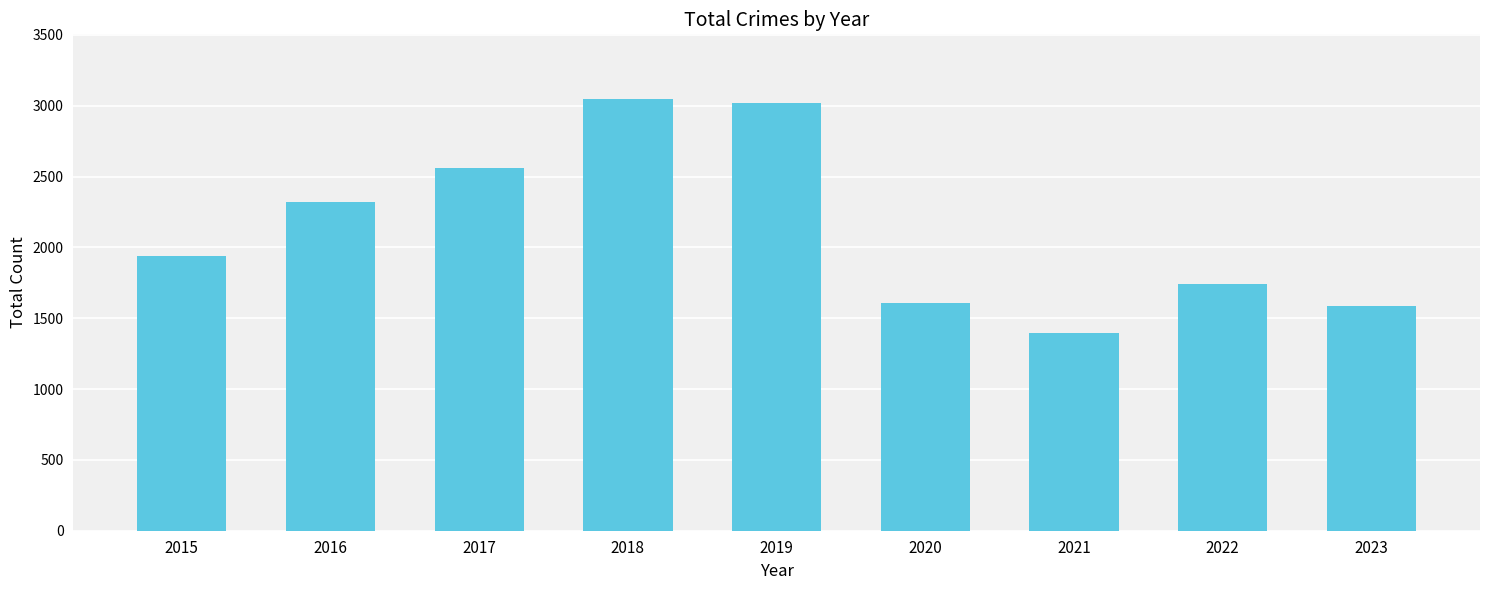

Approximately how many times larger is the value at 2015 compared to 2016?

0.8